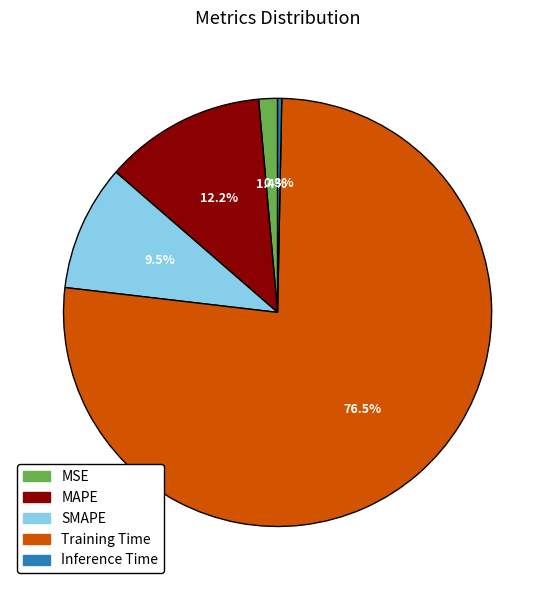

To the nearest percent, what is the difference between the Training Time and MSE slice percentages?

75%